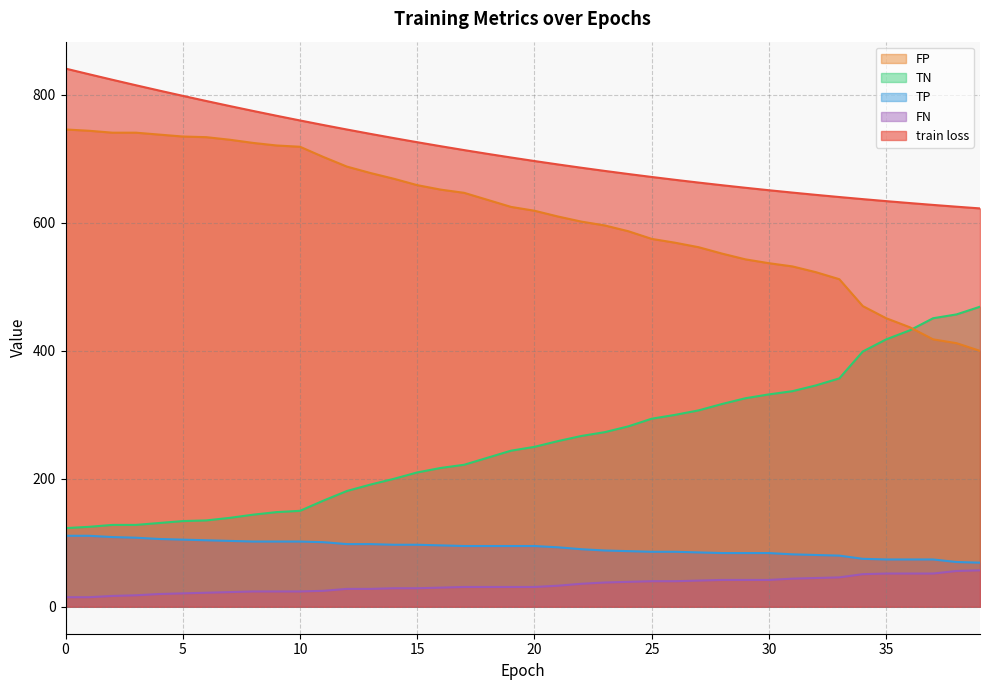

True or false: FN has a value of 101.6 at 39.

False